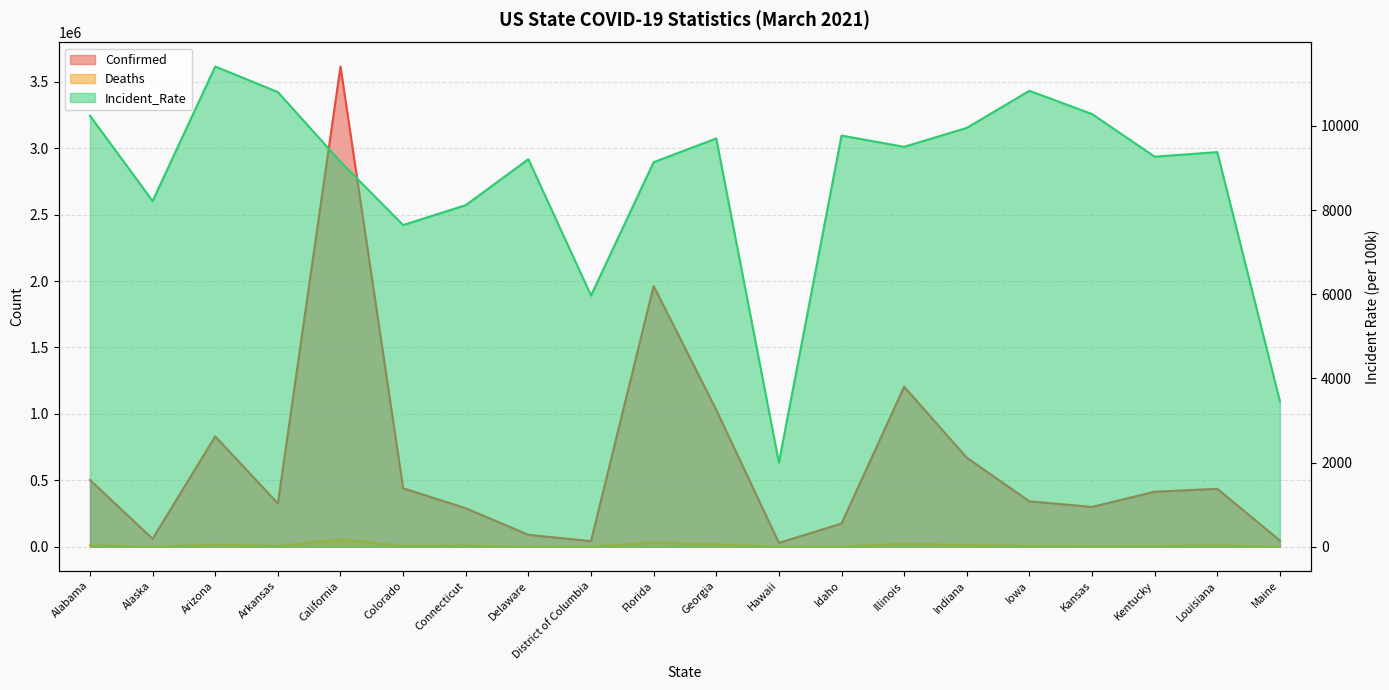

At which label is Confirmed closest to 1821897?

Florida